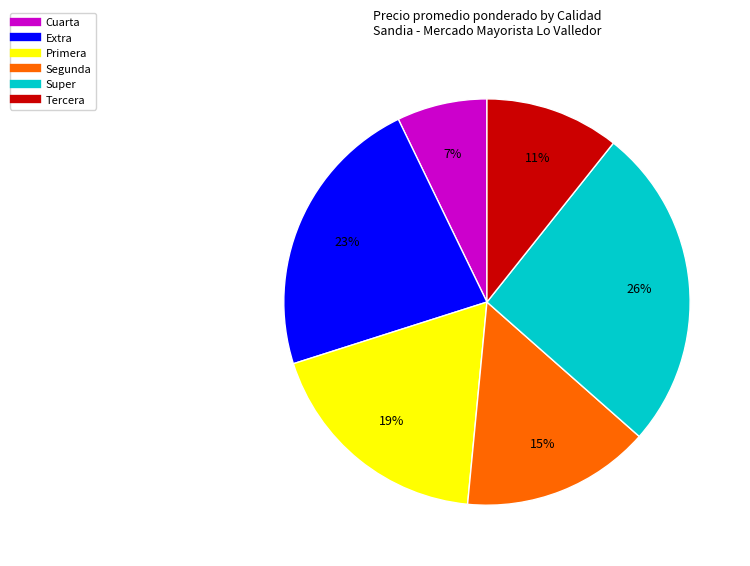

Rank the categories by value from lowest to highest.

Cuarta, Tercera, Segunda, Primera, Extra, Super